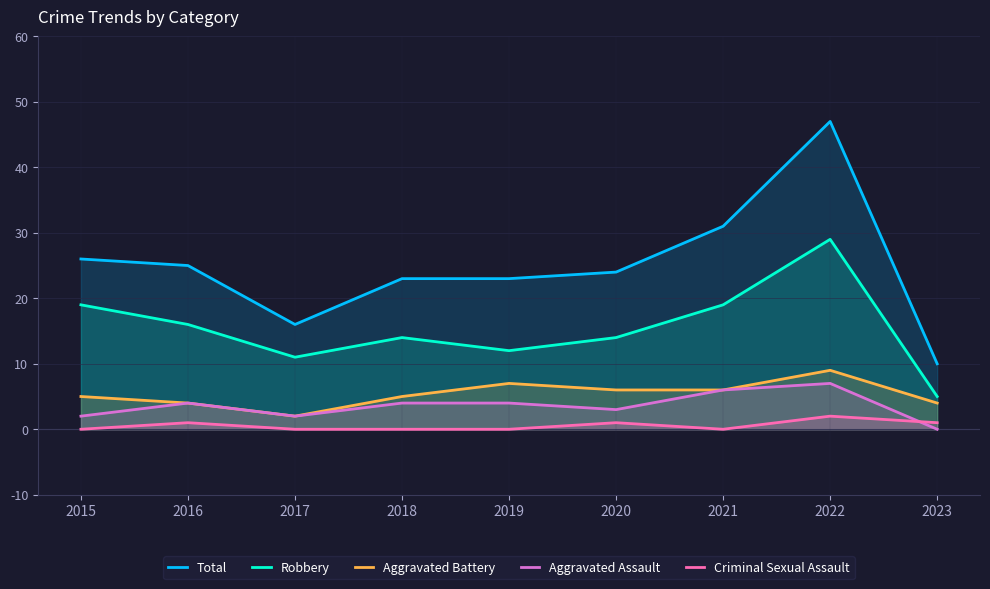

In Robbery, how many points are higher than both neighbors (excluding endpoints)?

2